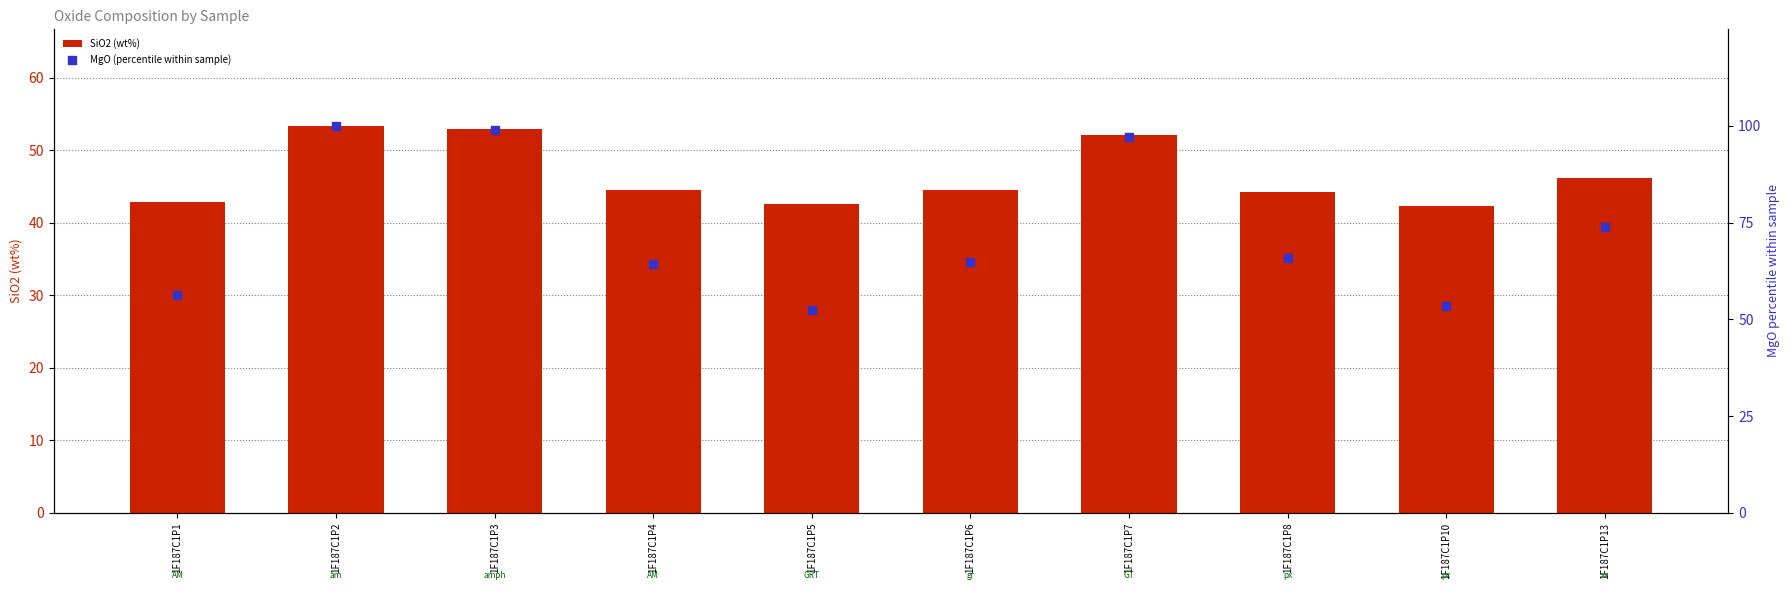

Which series reaches the maximum Y coordinate?

MgO (percentile within sample)